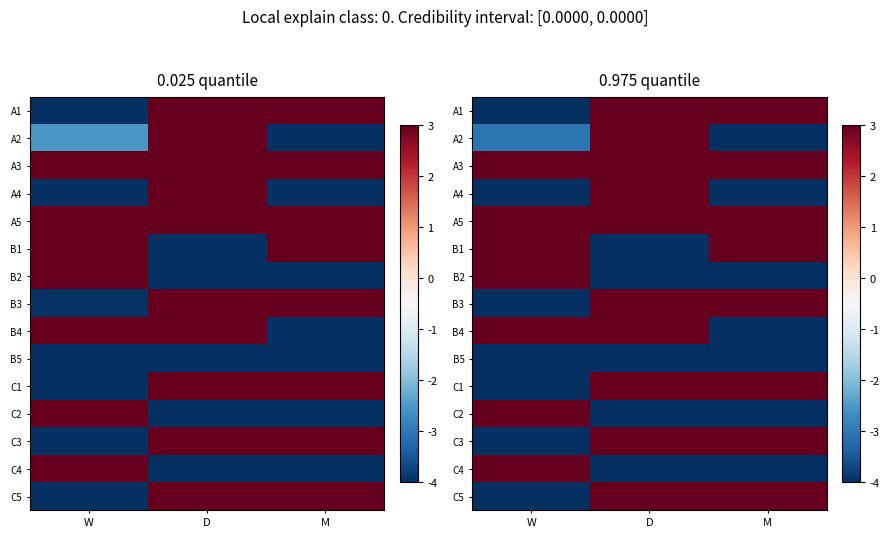

Which label corresponds to the largest value in the chart?

D